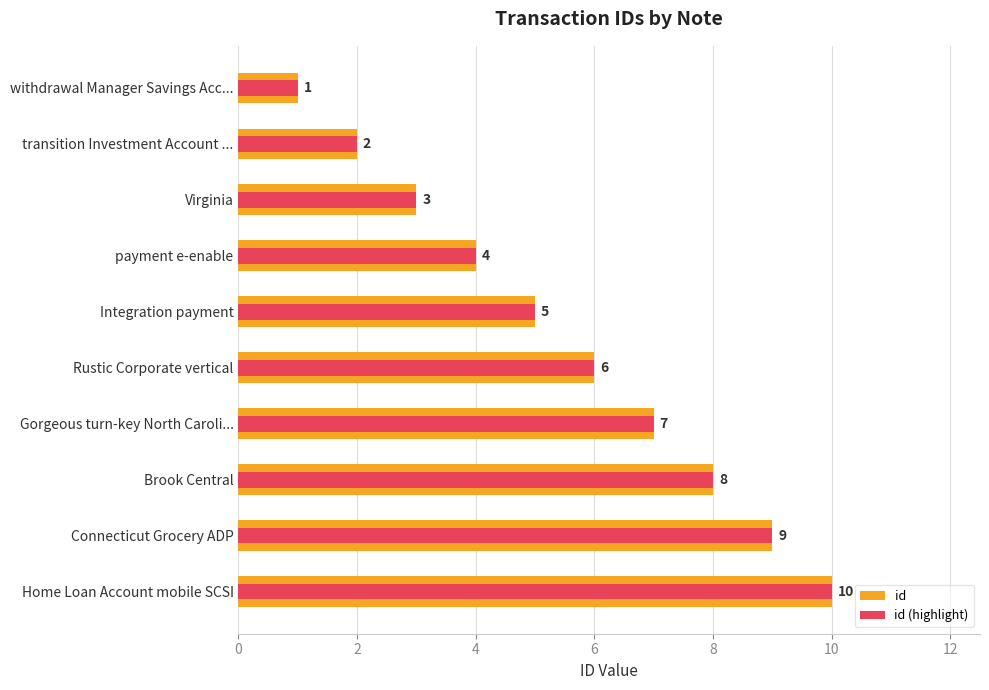

Which series changed the most between payment e-enable and Integration payment?

id